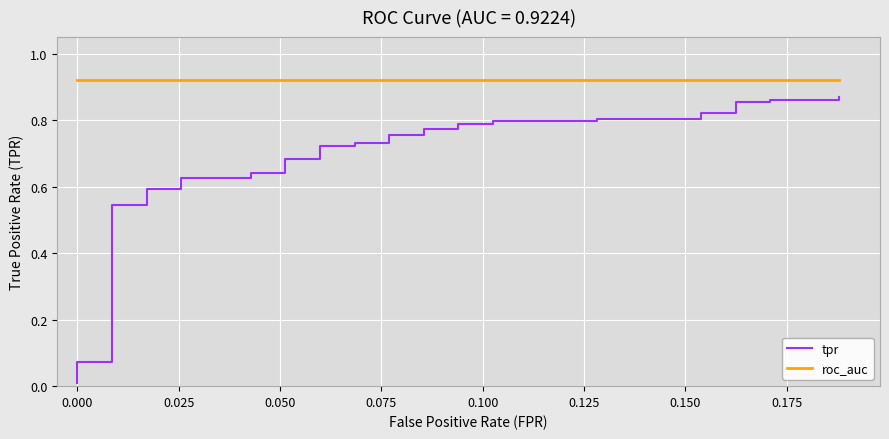

True or false: roc_auc has more than 0 interior local peaks.

False